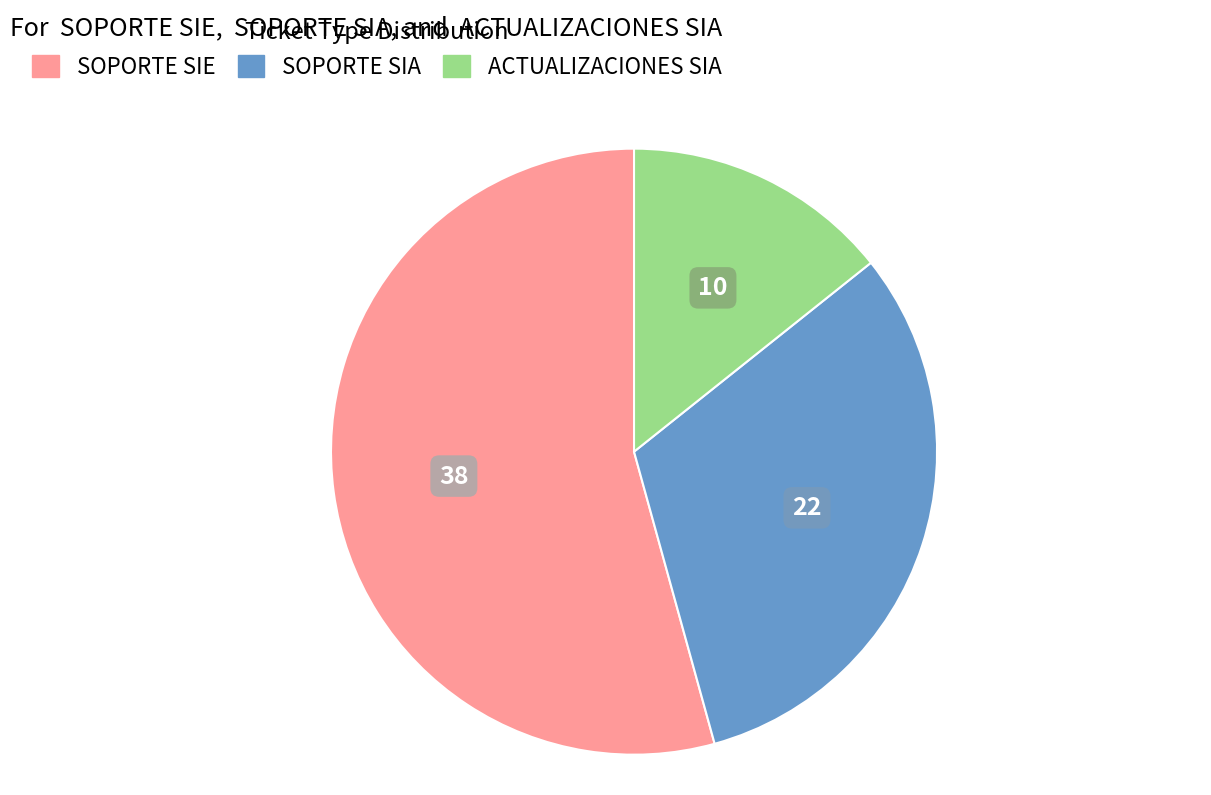

Between ACTUALIZACIONES SIA and SOPORTE SIA, which is larger?

SOPORTE SIA